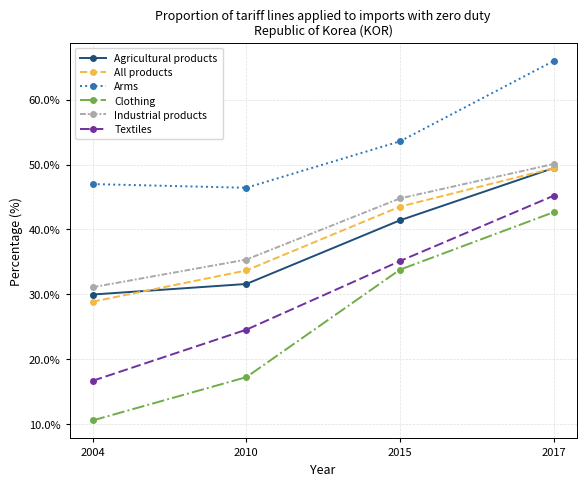

Does the chart have visible grid lines?

Yes